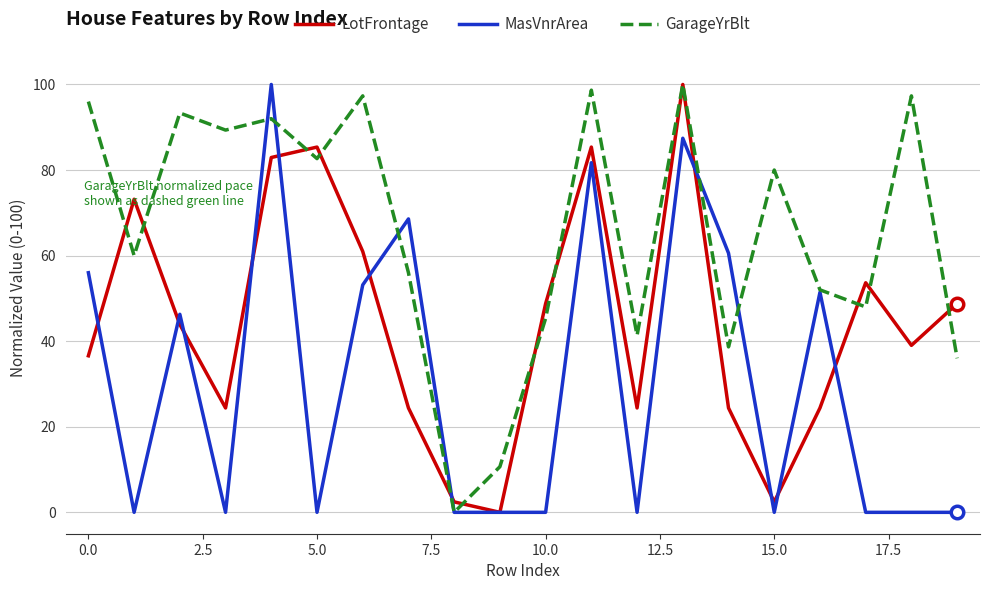

In GarageYrBlt, how many points are lower than both neighbors (excluding endpoints)?

7